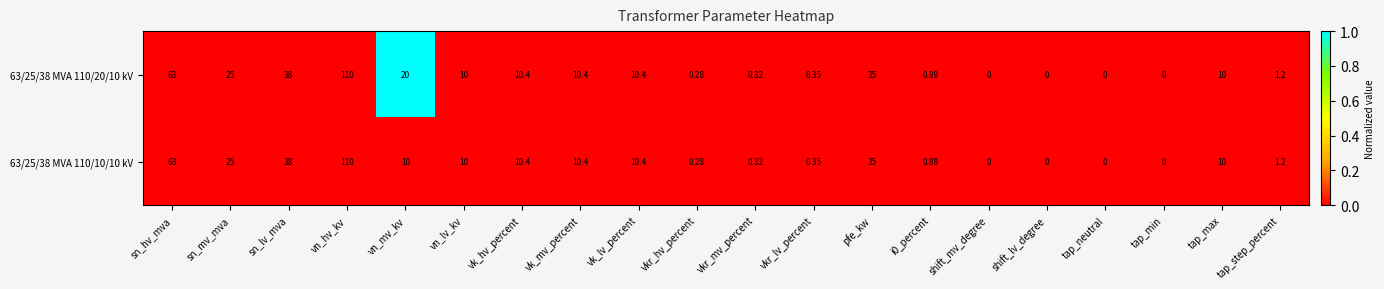

At which category does the chart reach its peak across all series?

vn_hv_kv